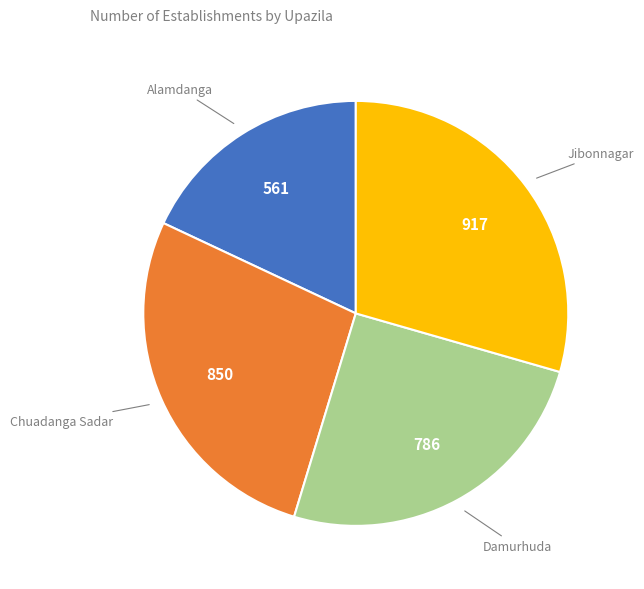

Is there a majority slice in this chart?

No